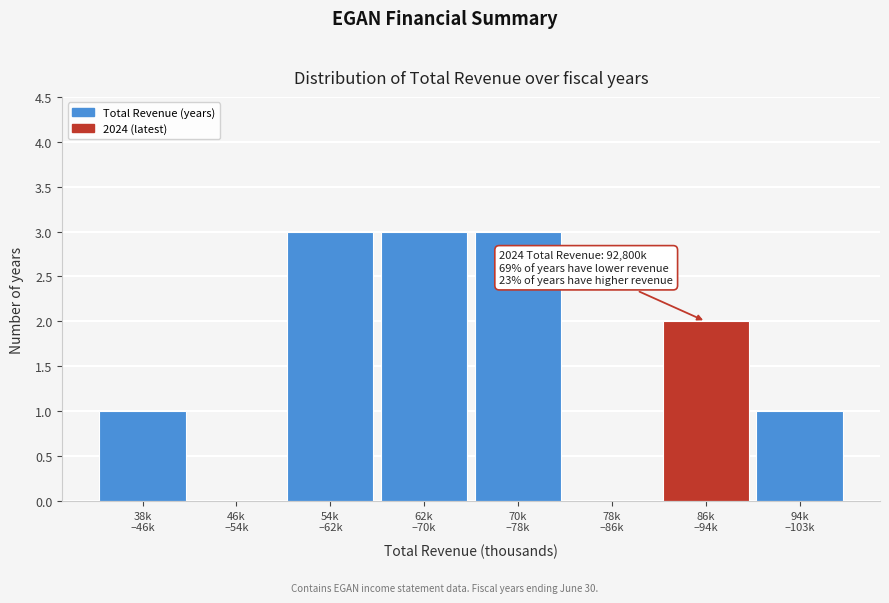

What is the sum of all values?

13